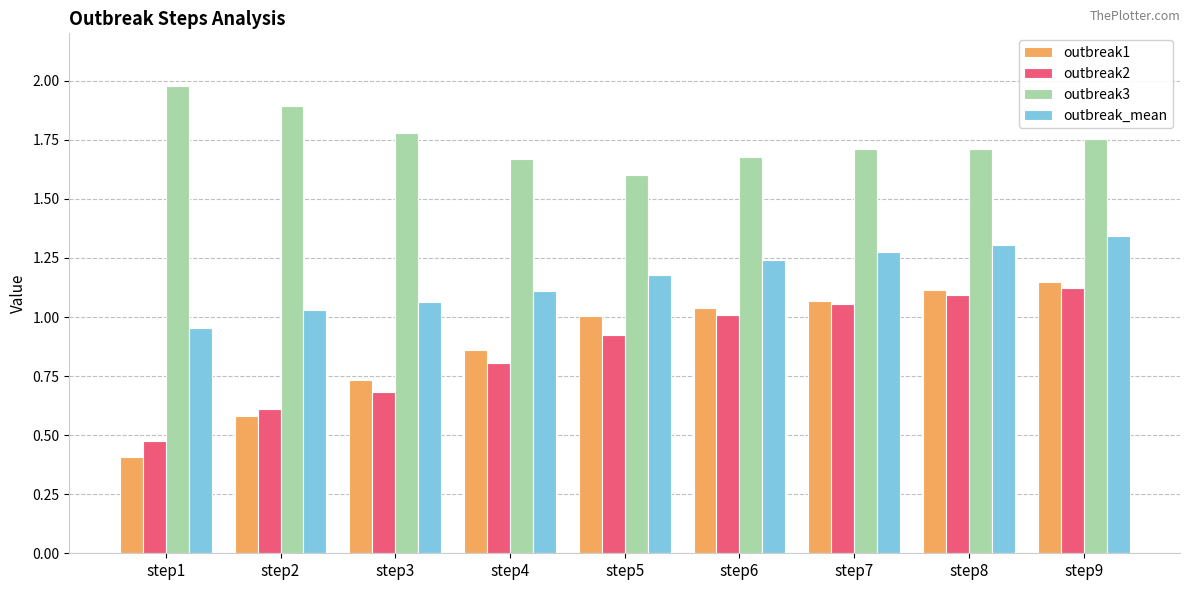

Is it true that outbreak1 equals 1.2 at step3?

False